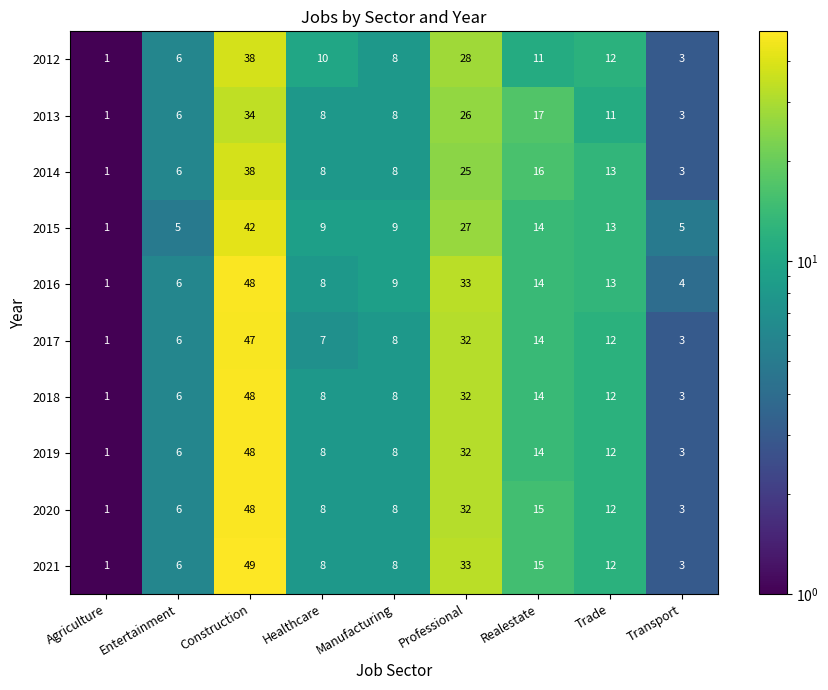

Read the 2016 value at Entertainment, to the nearest 10.

10